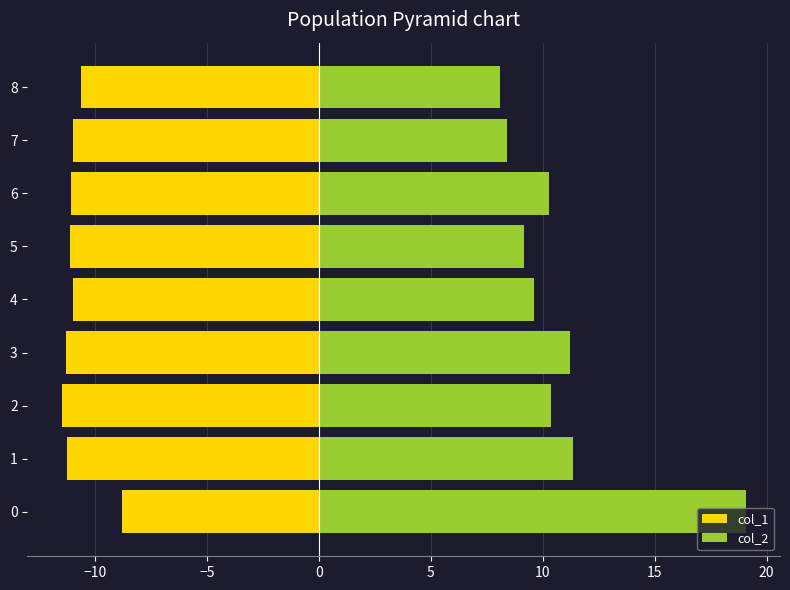

What is the greatest value displayed?

19.1